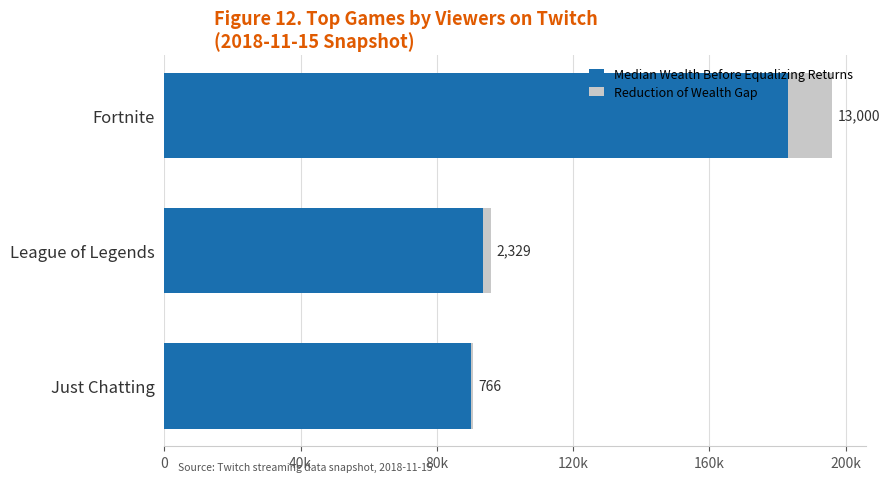

What are all the series names shown in the legend?

Median Wealth Before Equalizing Returns, Reduction of Wealth Gap